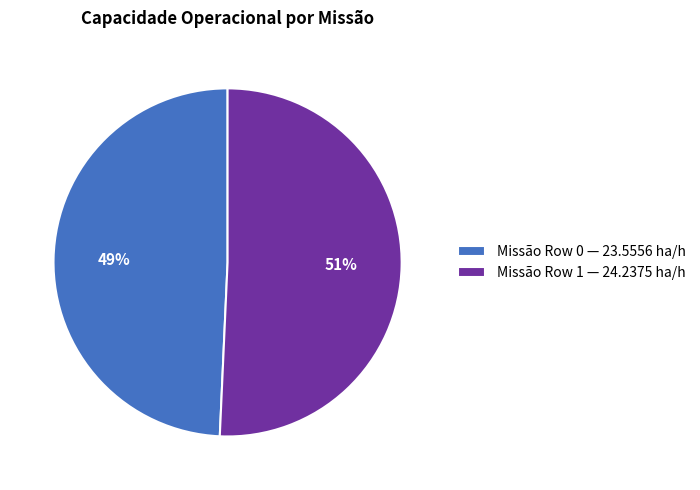

True or false: Missão Row 1 — 24.2375 ha/h accounts for 36% of the total.

False